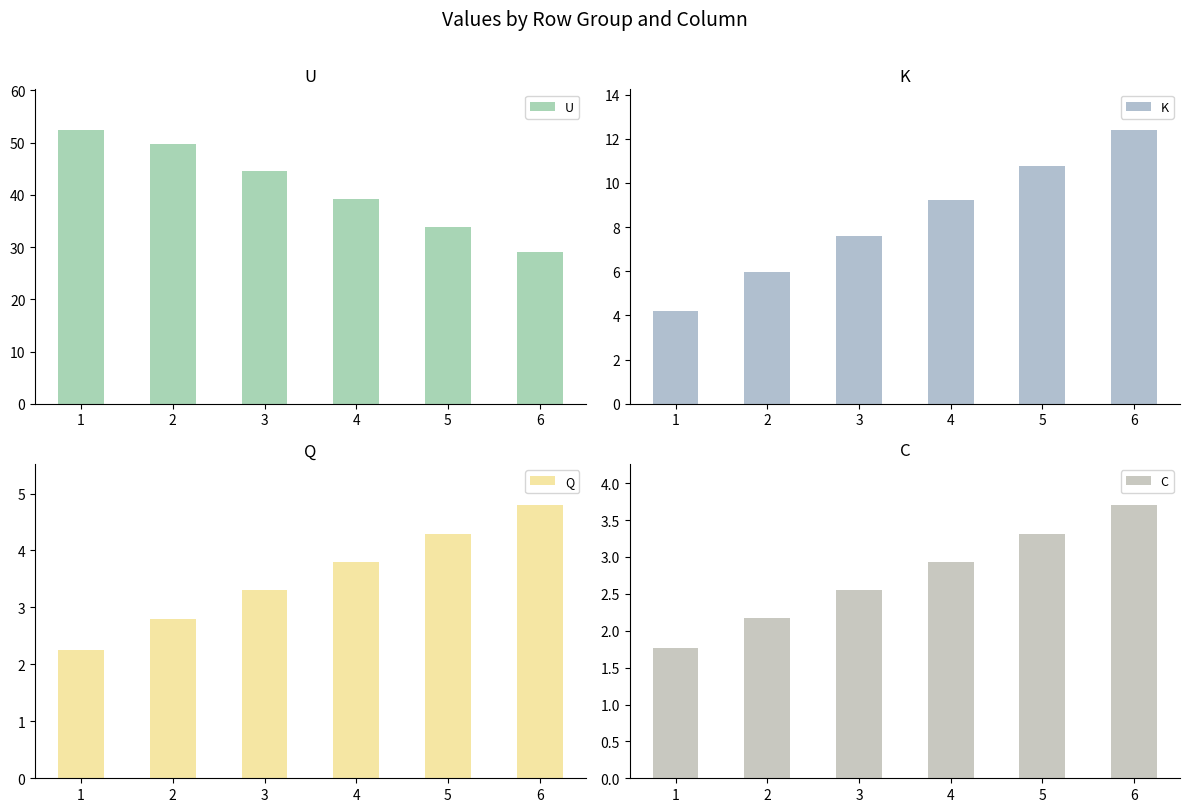

Which series has the widest spread of values?

U